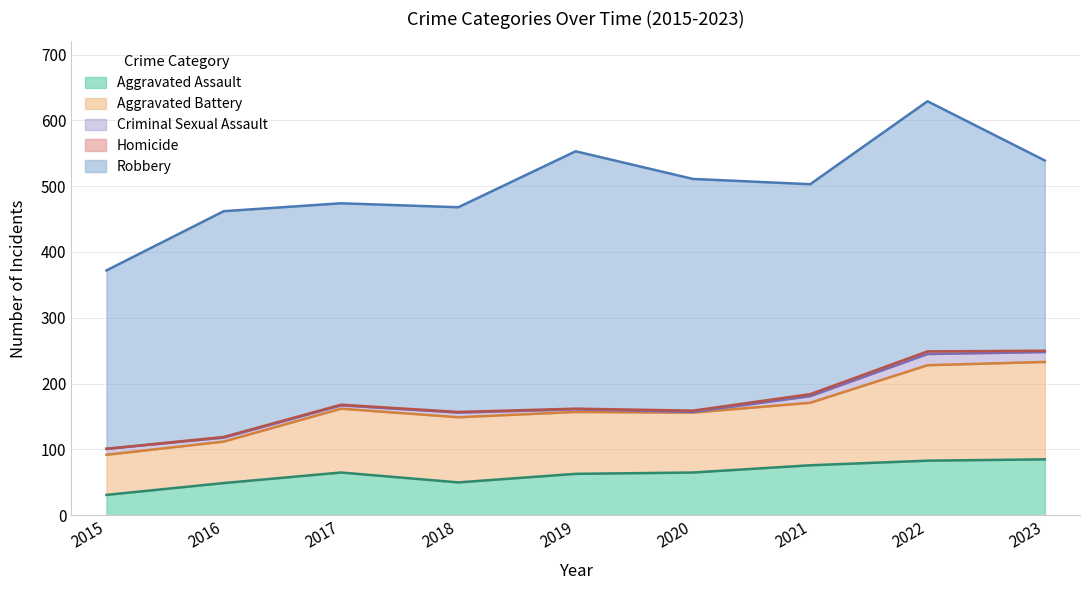

Which series has the widest spread of values?

Robbery